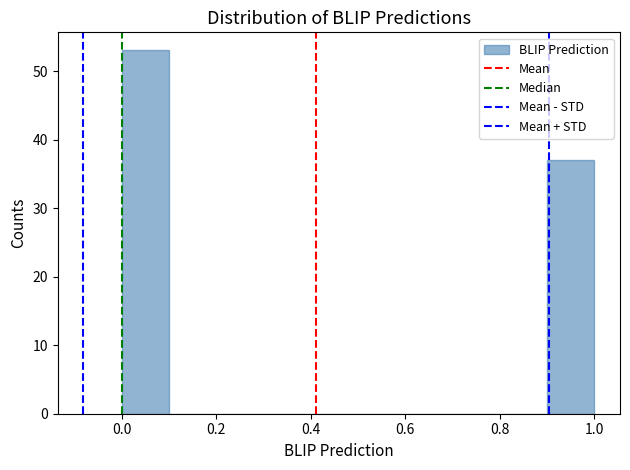

What is the height of the bar covering 0.9 to 1.0 on the x-axis? The values are not printed on the chart, so give them approximately, as read against the axis.

37